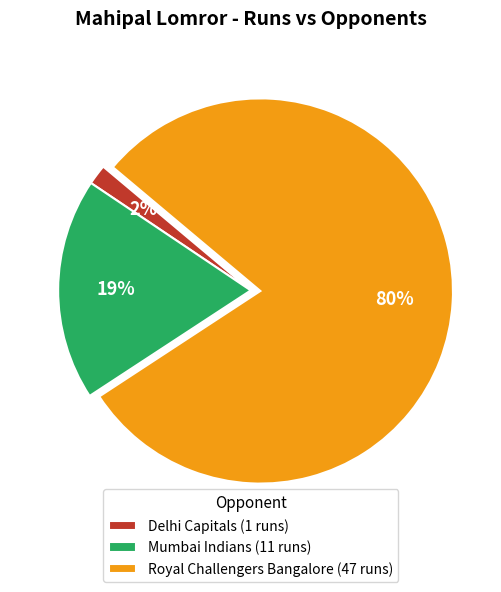

To the nearest percent, what portion does Mumbai Indians represent?

19%